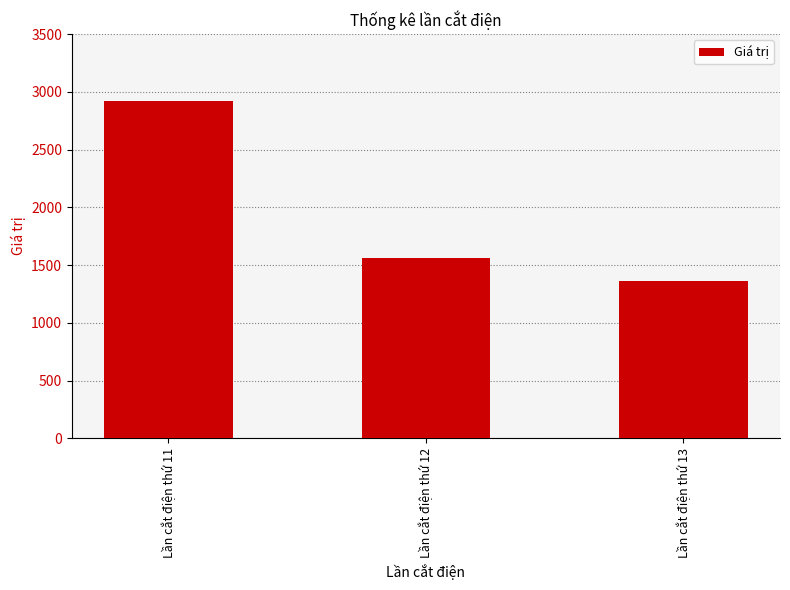

At which category does the chart reach its peak across all series?

Lần cắt điện thứ 11